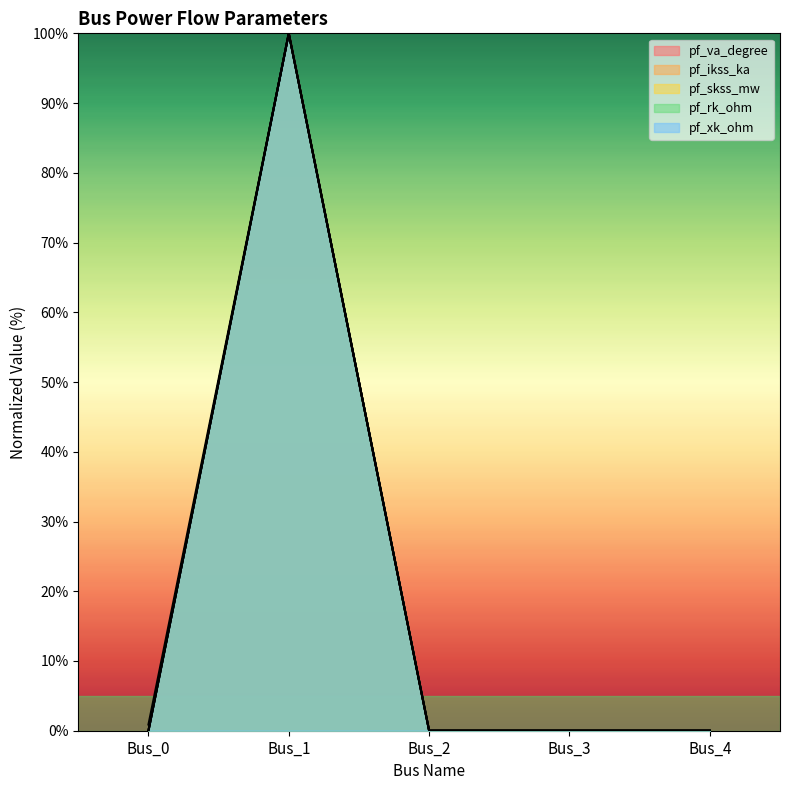

At Bus_0, list the series in order from smallest to largest.

pf_ikss_ka, pf_skss_mw, pf_rk_ohm, pf_xk_ohm, pf_va_degree